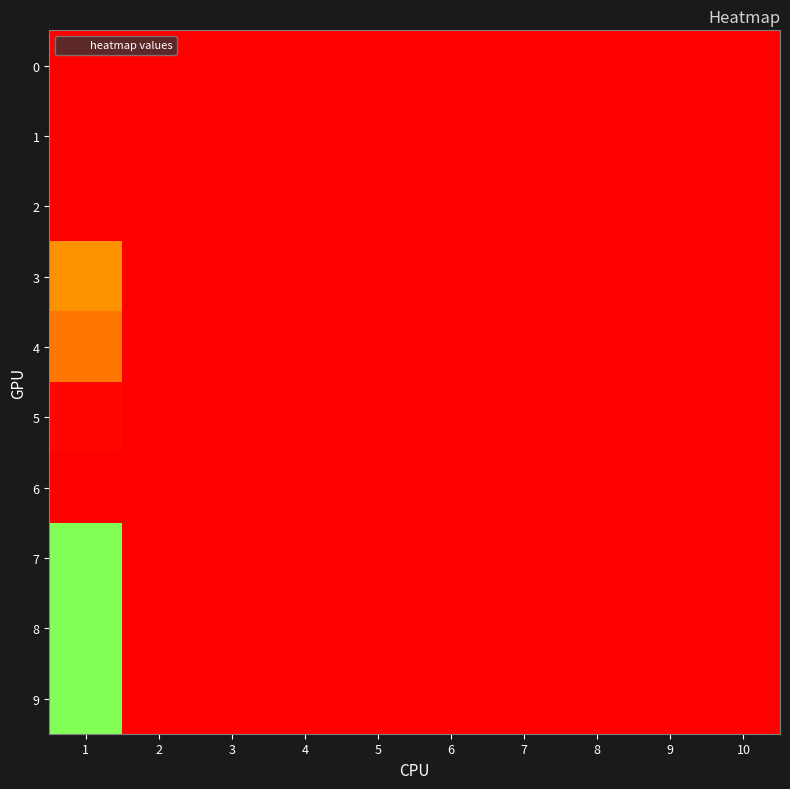

How many distinct data groups are displayed?

10